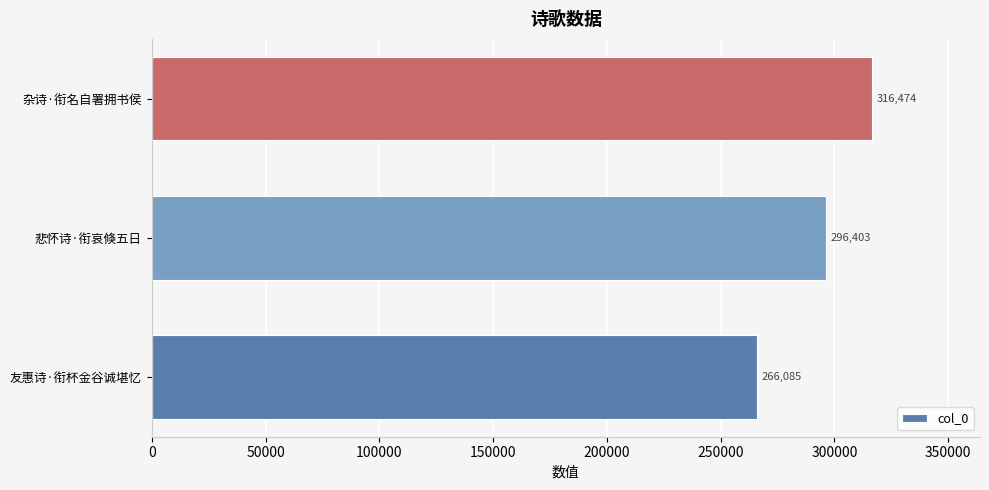

Where is the data nearest to the value 291279?

悲怀诗·衔哀倏五日